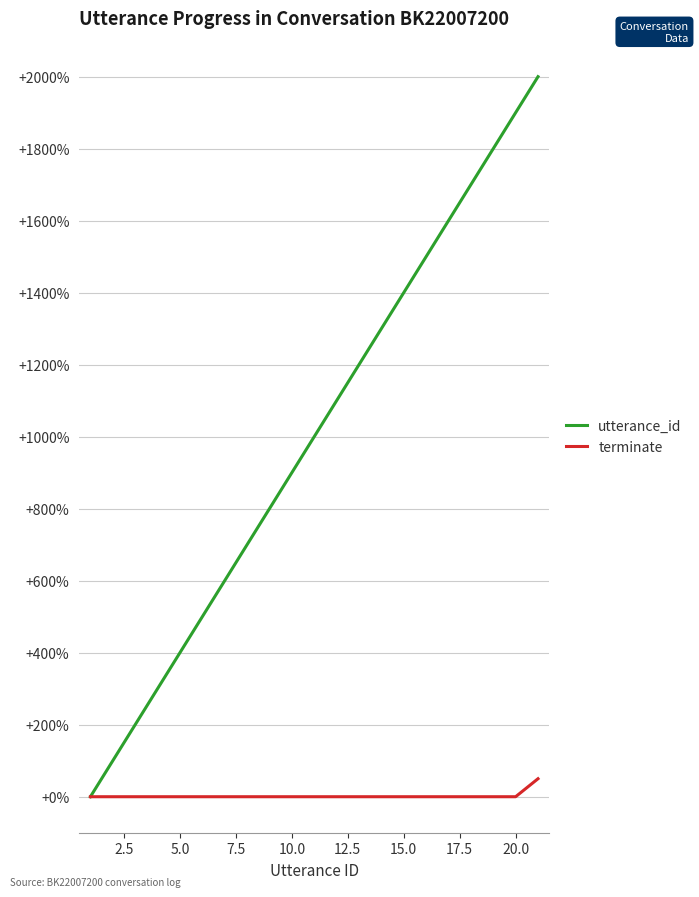

Is this an area chart (filled region under the line)?

No